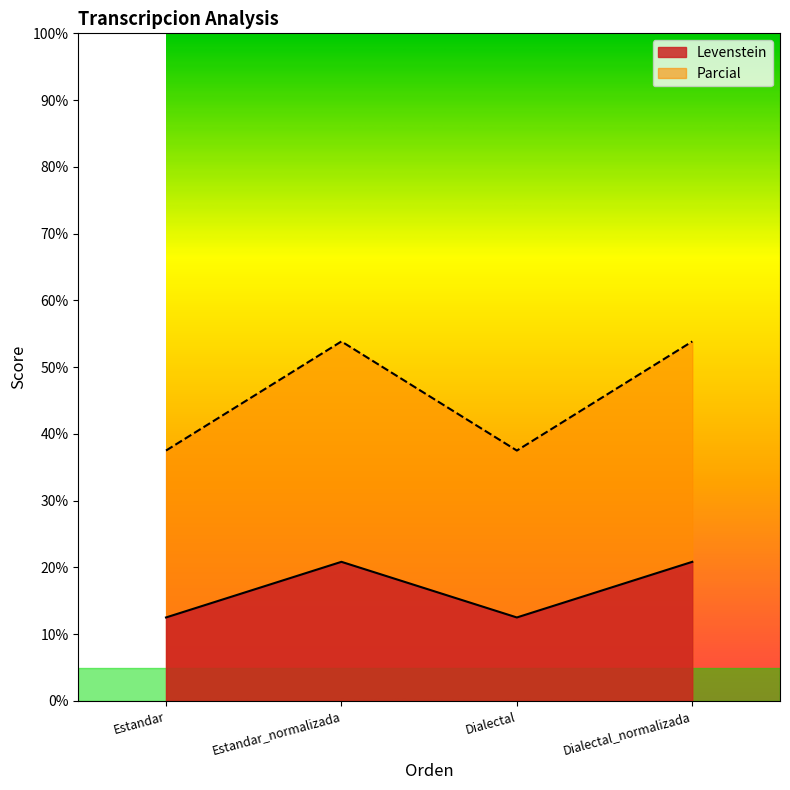

At Dialectal_normalizada, list the series in order from largest to smallest.

Parcial, Levenstein